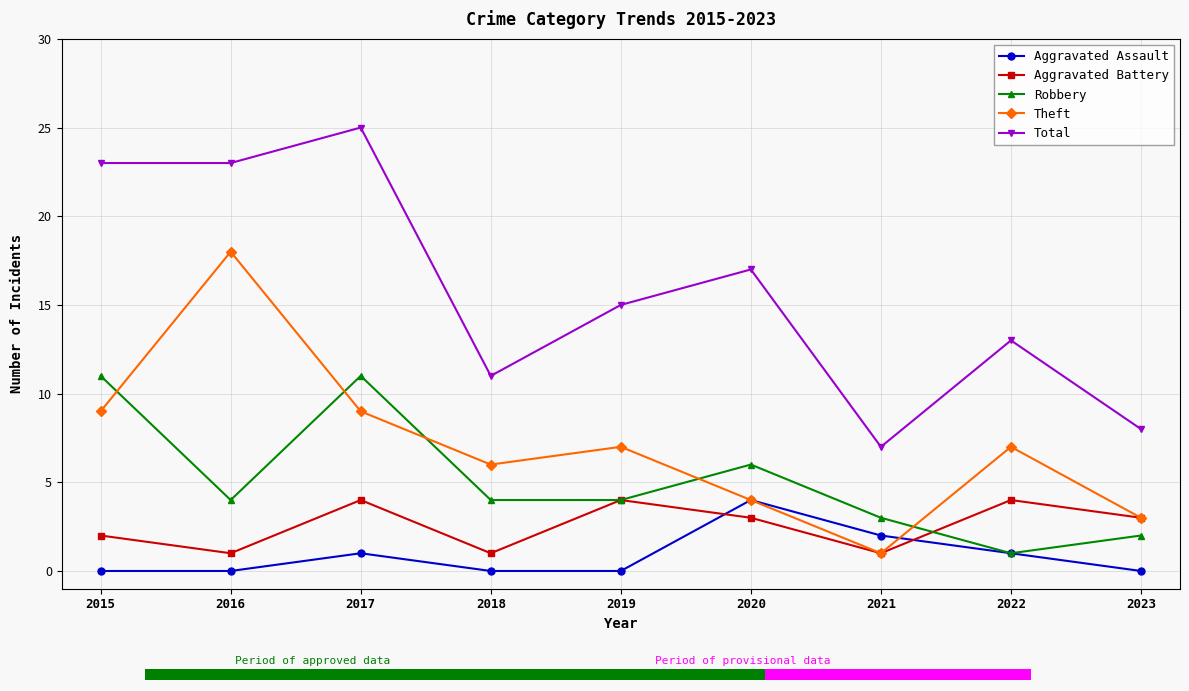

Which series has the largest total across all categories?

Total